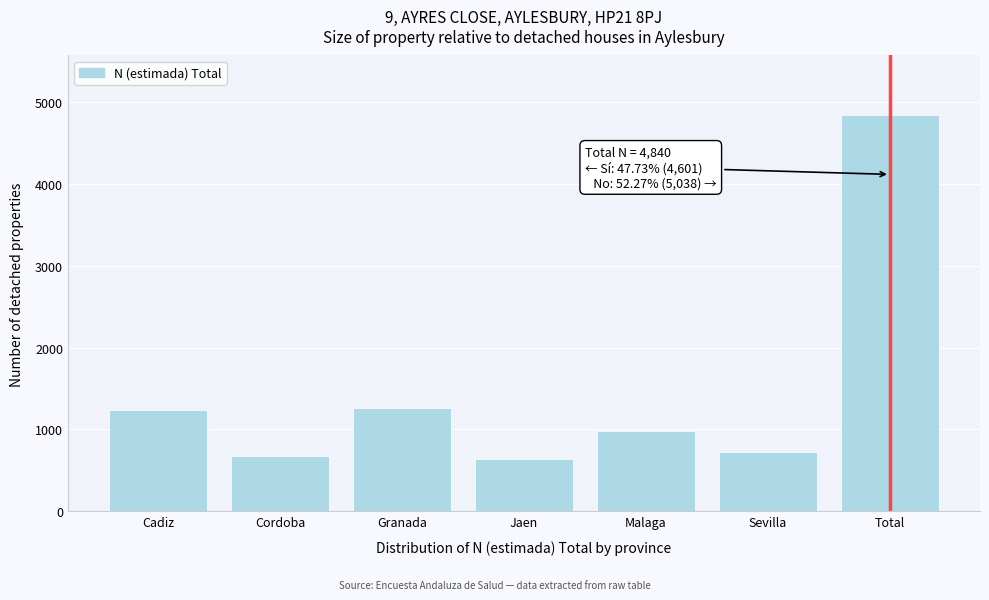

Reading left to right, extract all data points from this chart.

1231	679	1267	637	975	729	4840